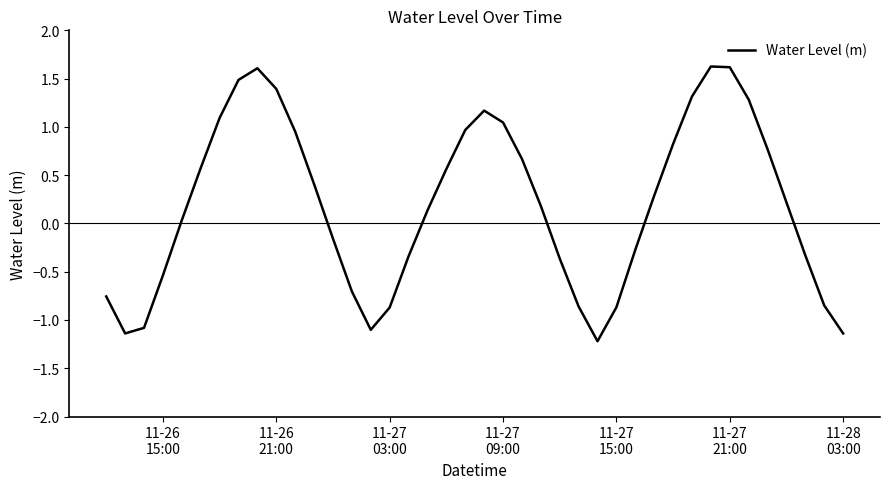

How many lines are shown in the chart?

1